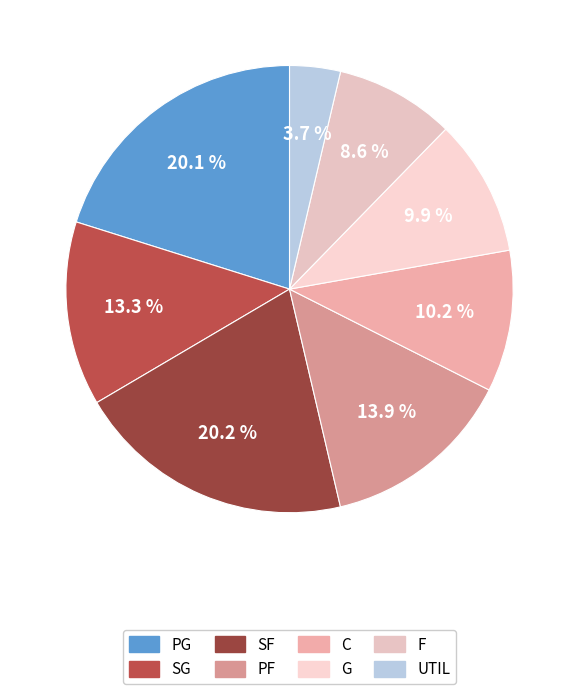

Which has a higher value, F or PF?

PF